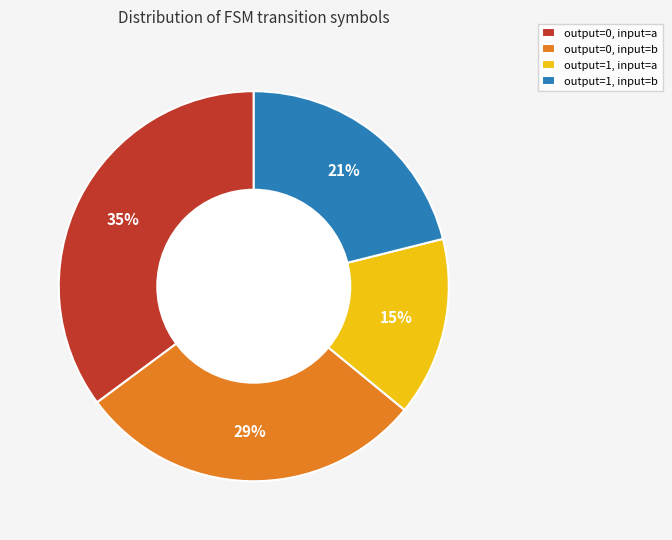

Is there any slice that represents more than half of the pie?

No